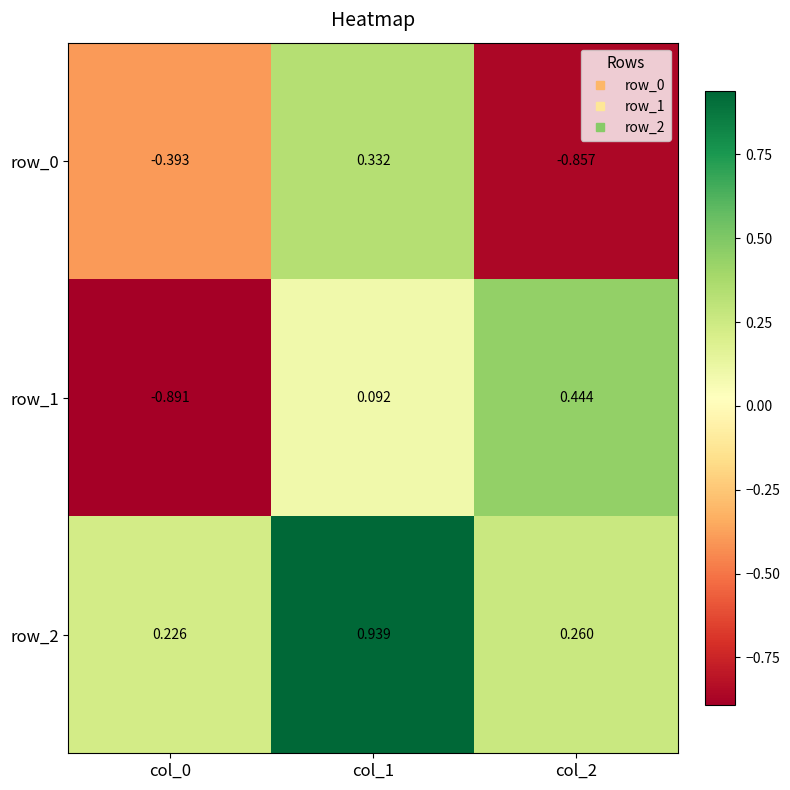

Is the value of row_1 at col_1 greater than the value of row_0 at col_2?

Yes